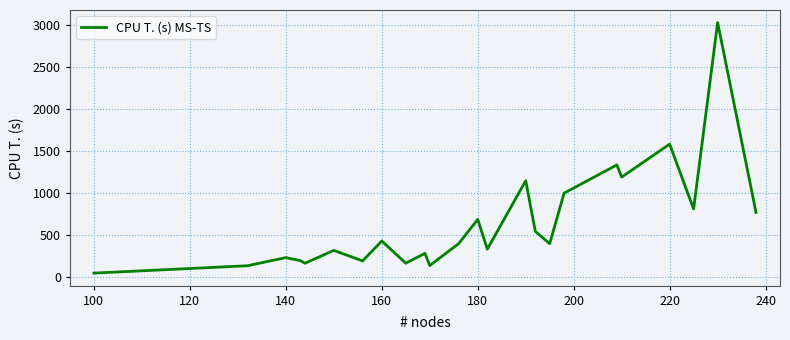

What is the difference between the maximum and minimum values?

2984.9